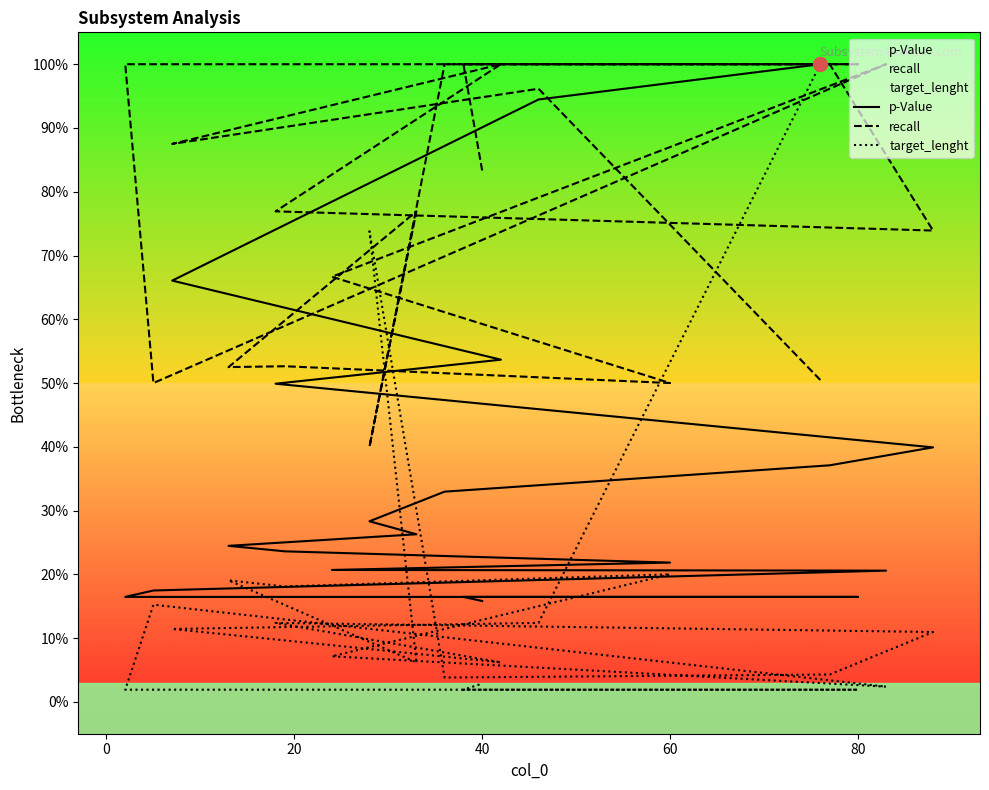

True or false: recall has more than 2 points higher than both neighbors.

True